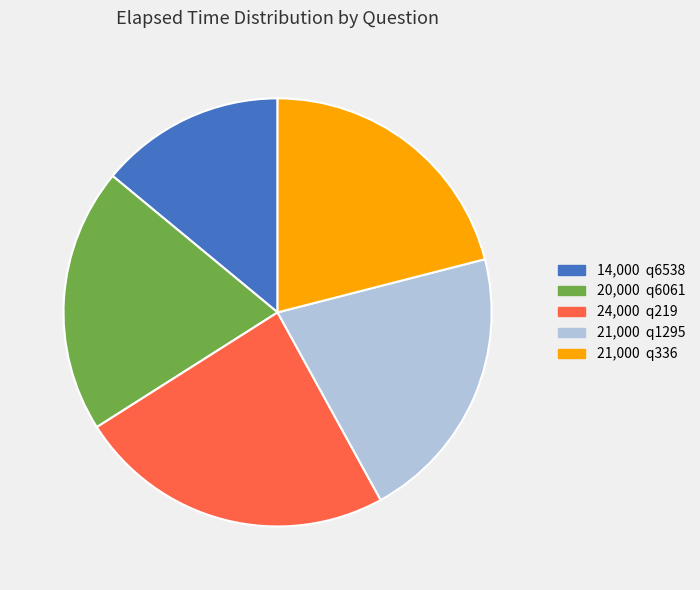

Is there any slice that represents more than half of the pie?

No